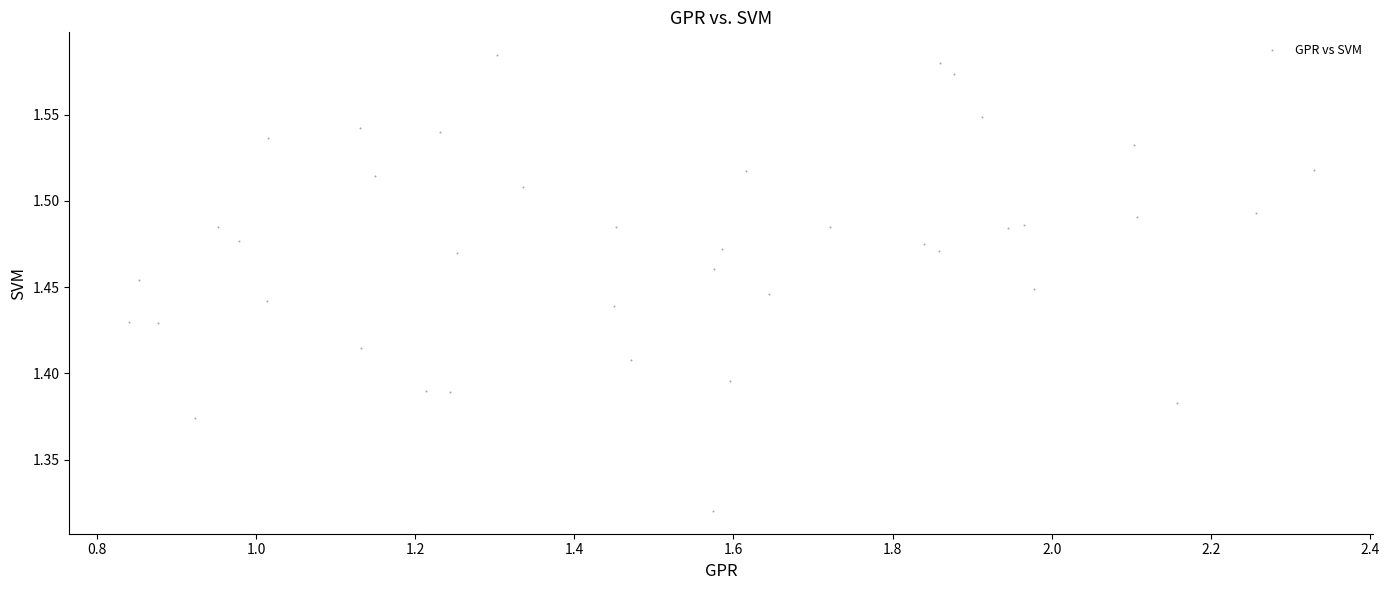

What is the range of Y values (max minus min)?

0.3